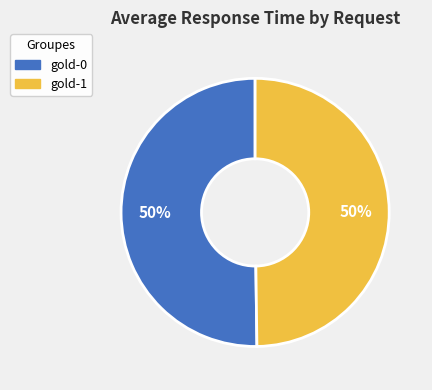

Is it true that gold-0 is 61% of the pie?

False